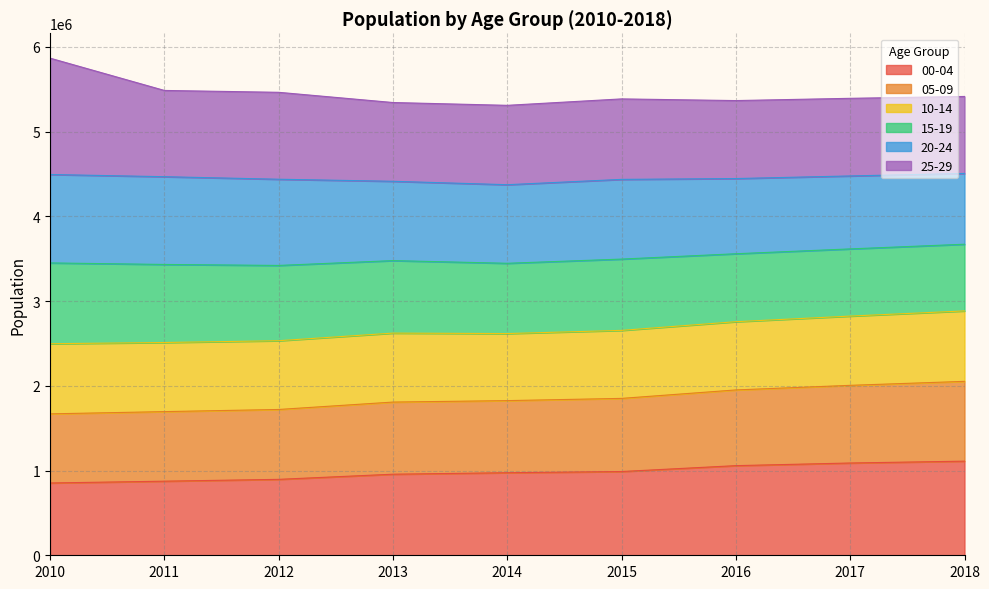

What is the total value across all series at 2018?

5414979